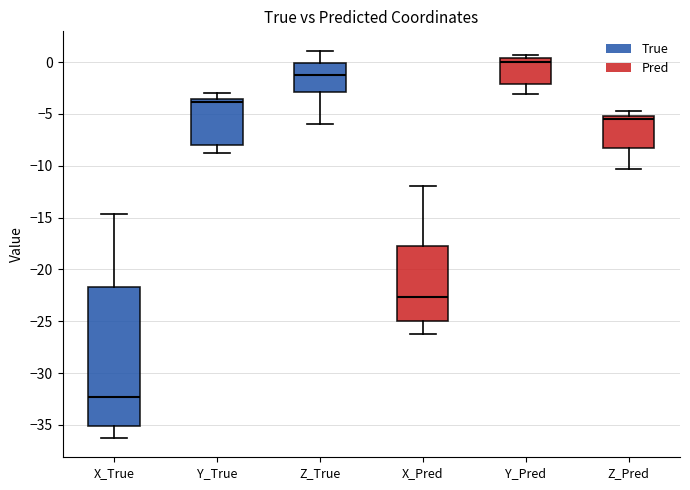

Reading left to right, read every box against the y-axis: the position of its median line, the range the box covers, and the ends of its whiskers. The values are not printed on the chart, so give them approximately, as read against the axis.

X_True: median -32.5, box -35.0 to -21.5, whiskers -36.5 to -14.5
Y_True: median -4.0, box -8.0 to -3.5, whiskers -9.0 to -3.0
Z_True: median -1.0, box -3.0 to 0.0, whiskers -6.0 to 1.0
X_Pred: median -22.5, box -25.0 to -18.0, whiskers -26.0 to -12.0
Y_Pred: median 0.0, box -2.0 to 0.5, whiskers -3.0 to 0.5 (just above the box's upper edge)
Z_Pred: median -5.5, box -8.5 to -5.0, whiskers -10.5 to -4.5